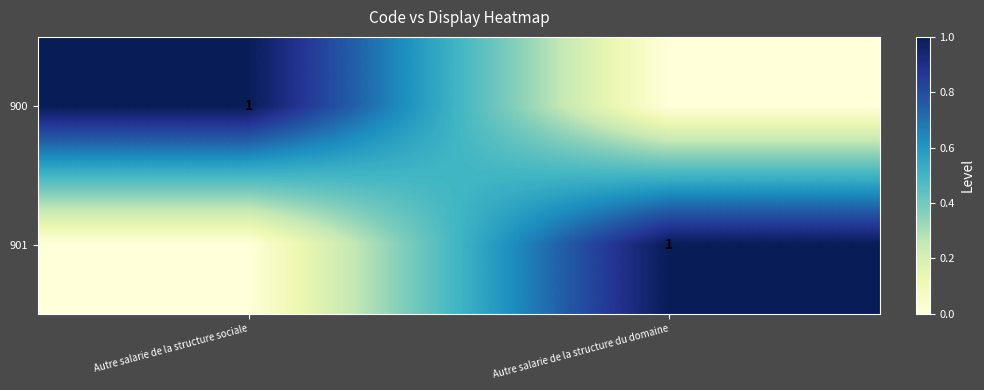

Is it true that 900 equals 1 at Autre salarie de la structure sociale?

True